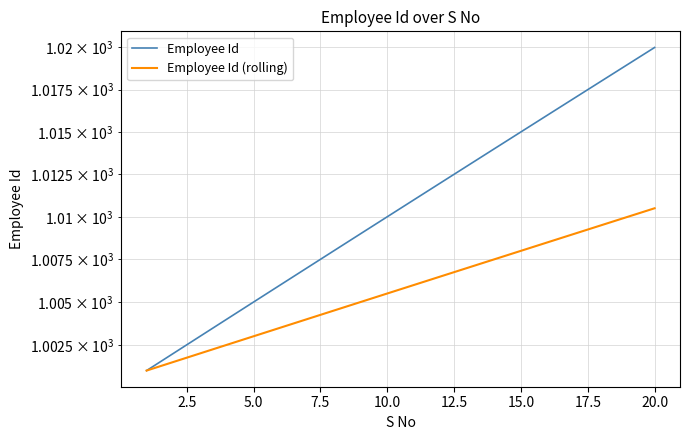

What is the average value of the Employee Id (rolling) series?

1005.8